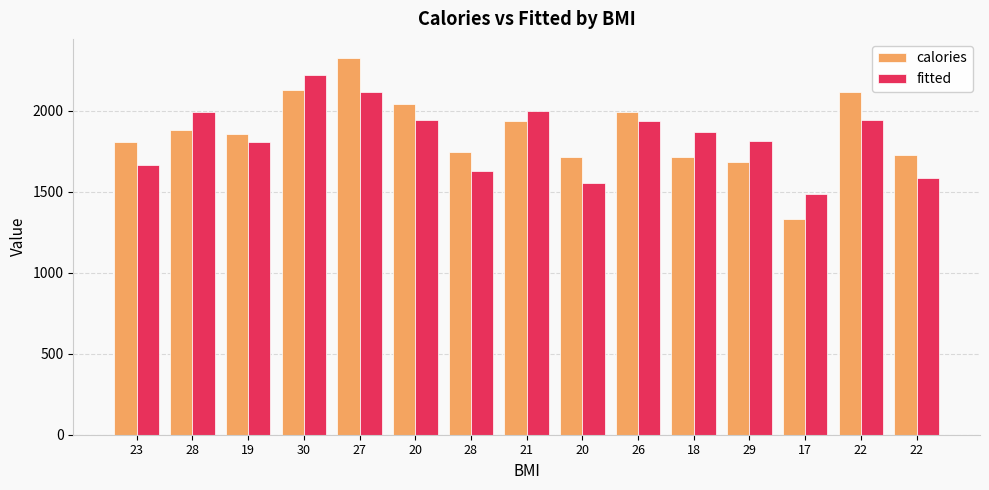

What are all the series names shown in the legend?

calories, fitted